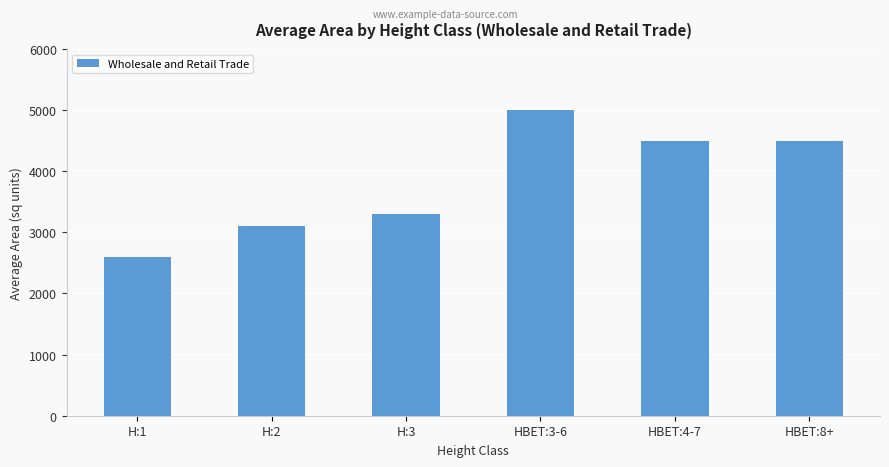

Which label corresponds to the largest value in the chart?

HBET:3-6